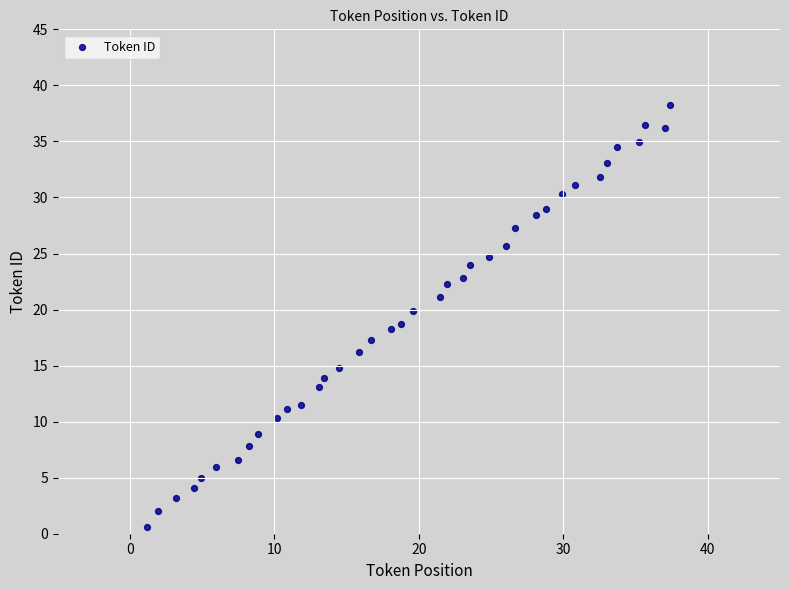

What is the range of X values (max minus min)?

36.3